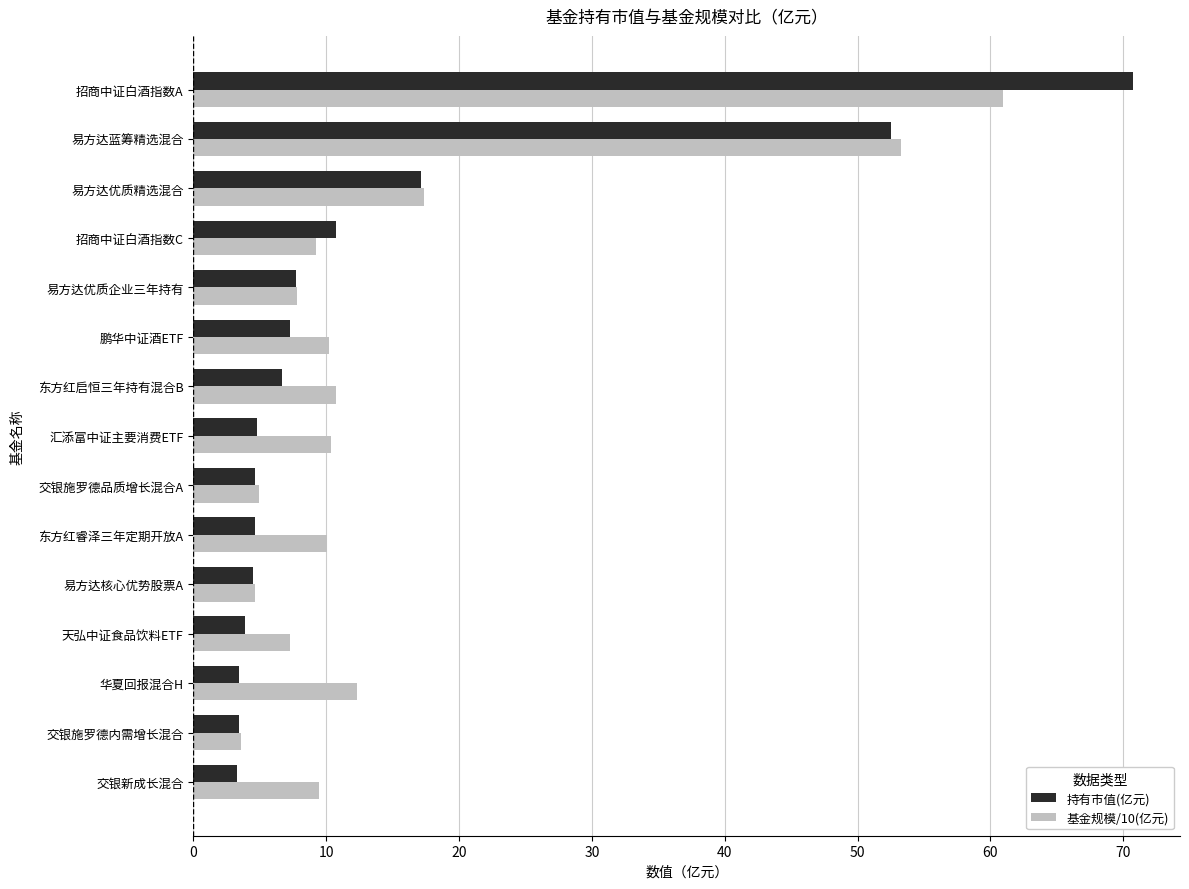

At which category does the chart reach its peak across all series?

招商中证白酒指数A